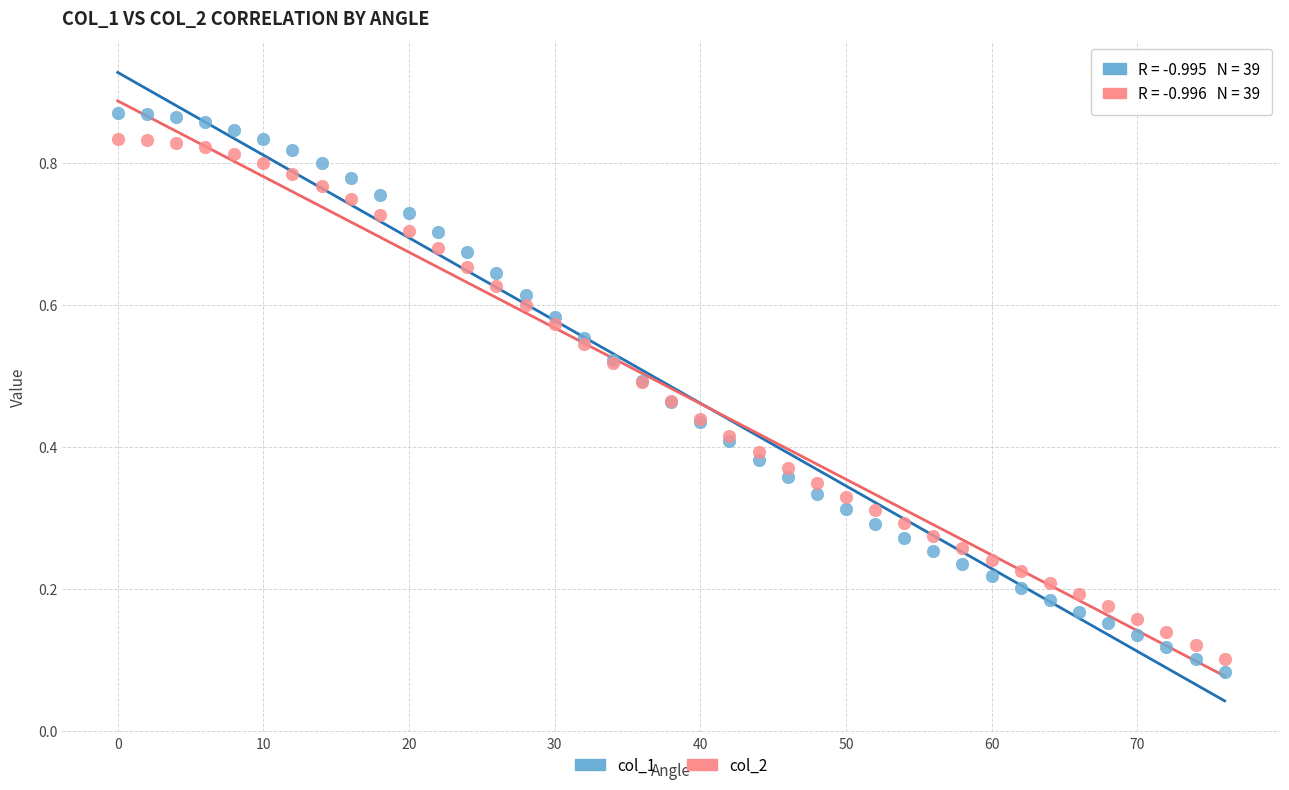

Which series has the widest spread of Y values?

col_1